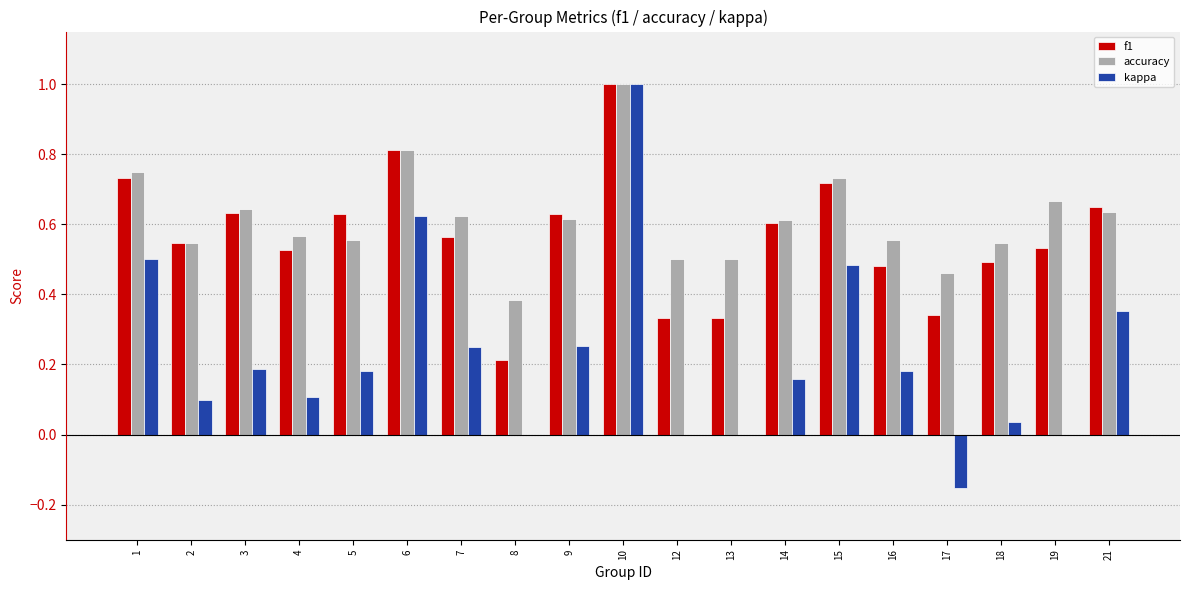

Is the value of kappa at 4 greater than the value of accuracy at 1?

No